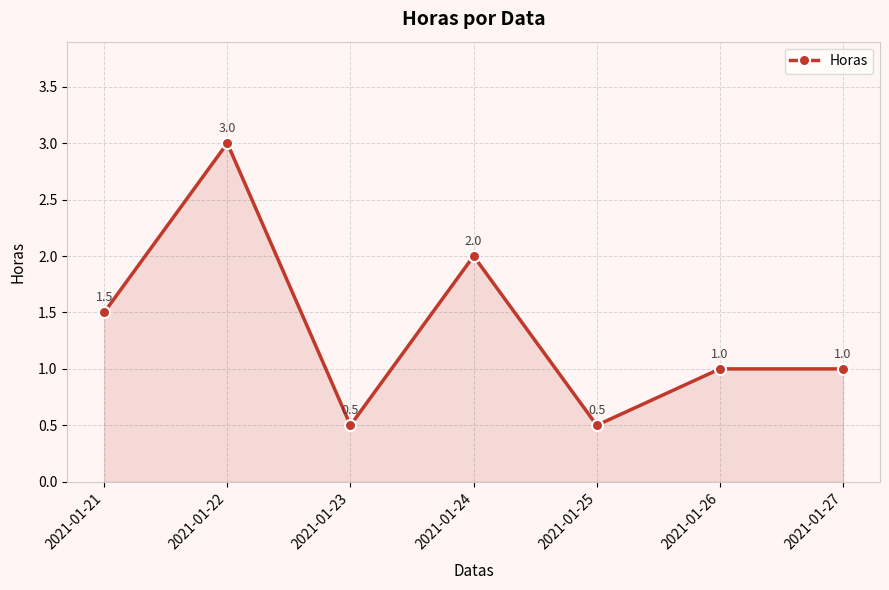

What is the value of the 4th point from the left?

2.0